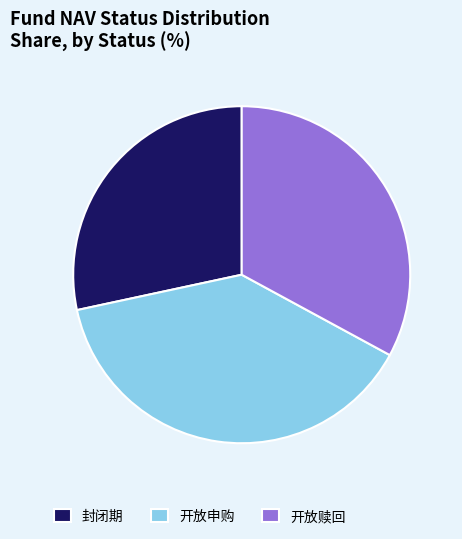

Between 封闭期 and 开放赎回, which is larger?

开放赎回